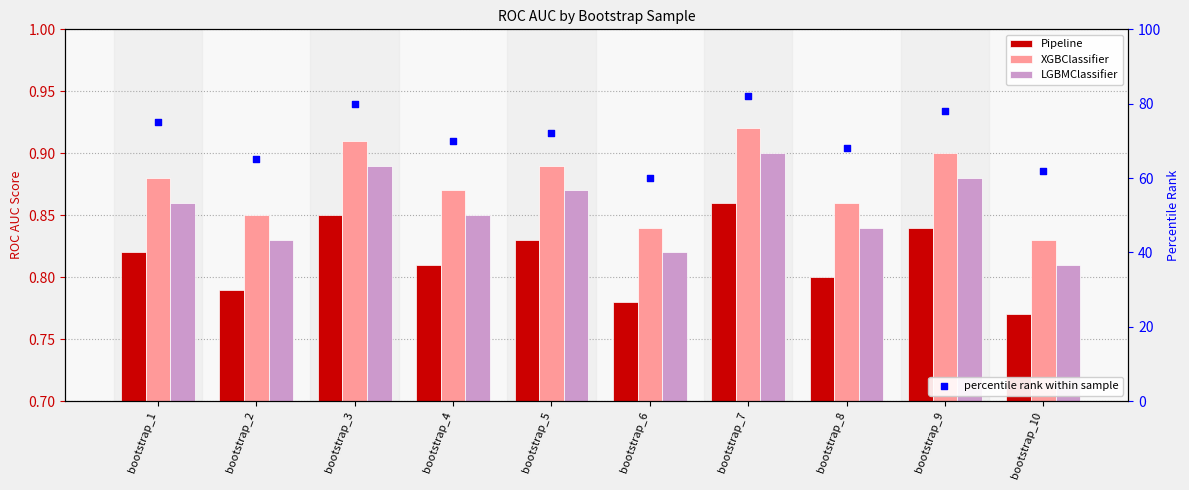

Which series reaches the maximum Y coordinate?

percentile rank within sample